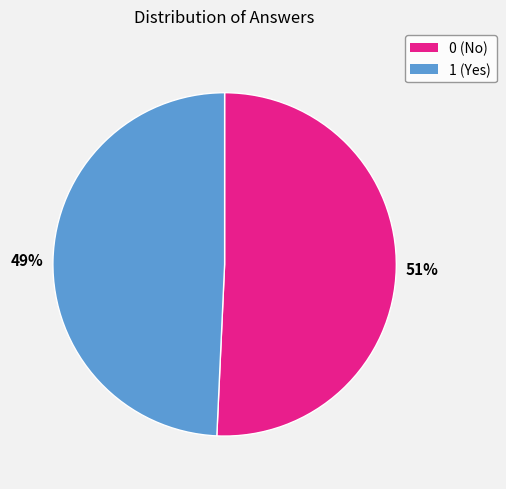

To the nearest percent, what is the combined percentage of 1 and 0?

100%